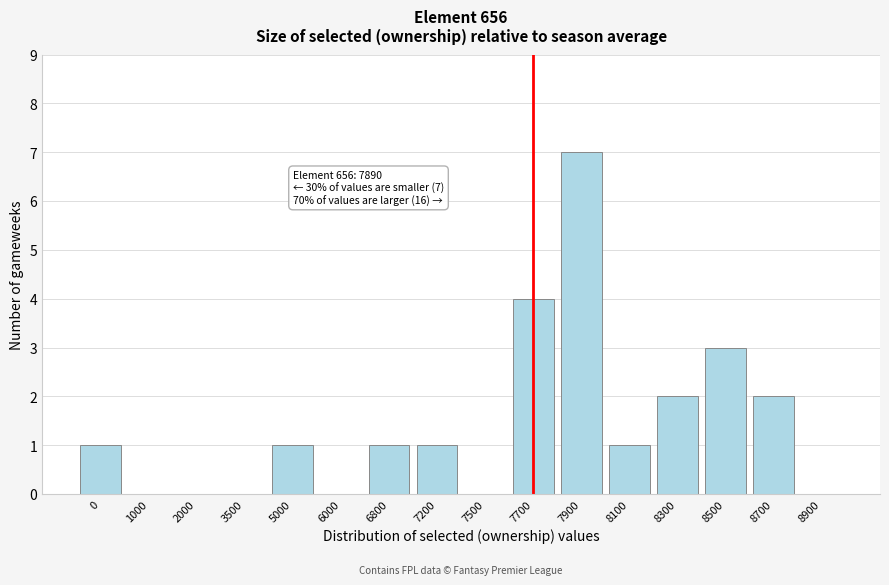

Reading right to left, transcribe all the data shown in this chart.

8900=0	8700=2	8500=3	8300=2	8100=1	7900=7	7700=4	7500=0	7200=1	6800=1	6000=0	5000=1	3500=0	2000=0	1000=0	0=1